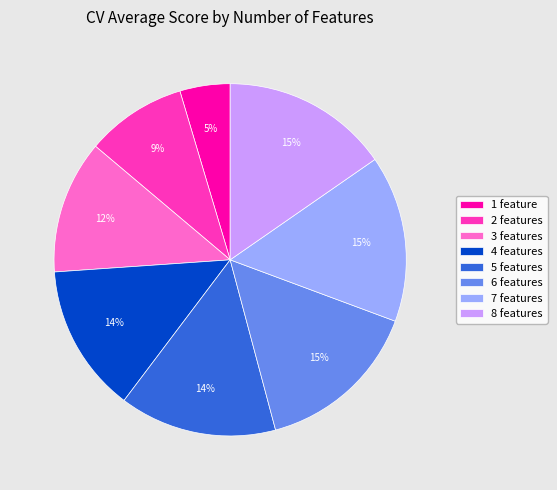

How many slices are in this pie chart?

8